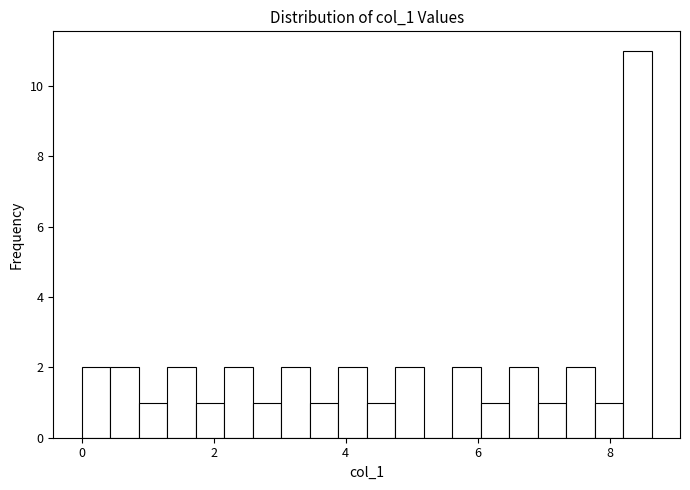

Around what value on the x-axis is the tallest bar? Give the approximate position of its centre, as read against the axis.

8.4